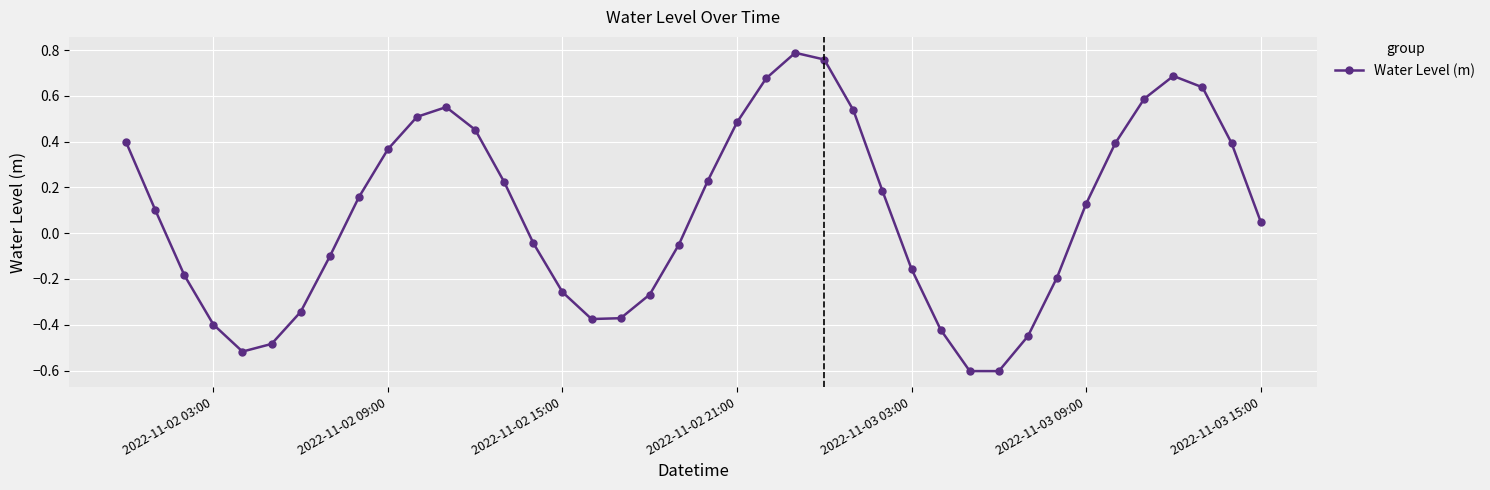

True or false: the data has more than 2 interior local peaks.

True